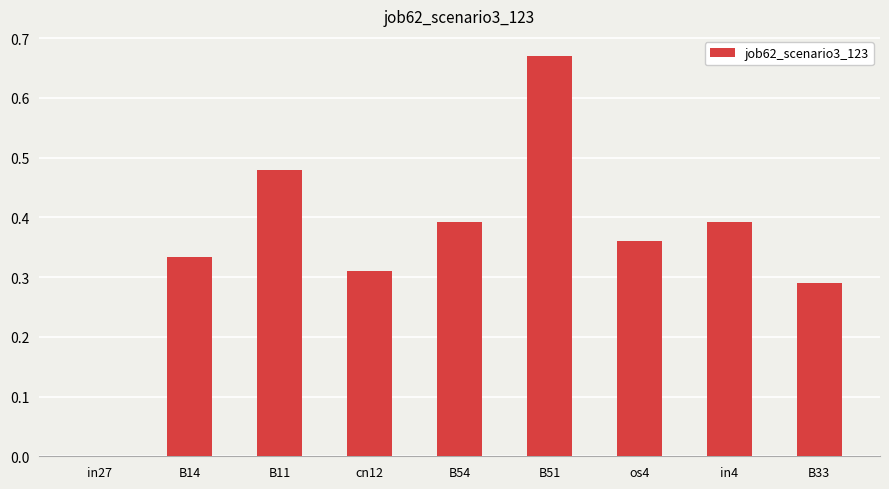

What is the sum of all values?

3.2